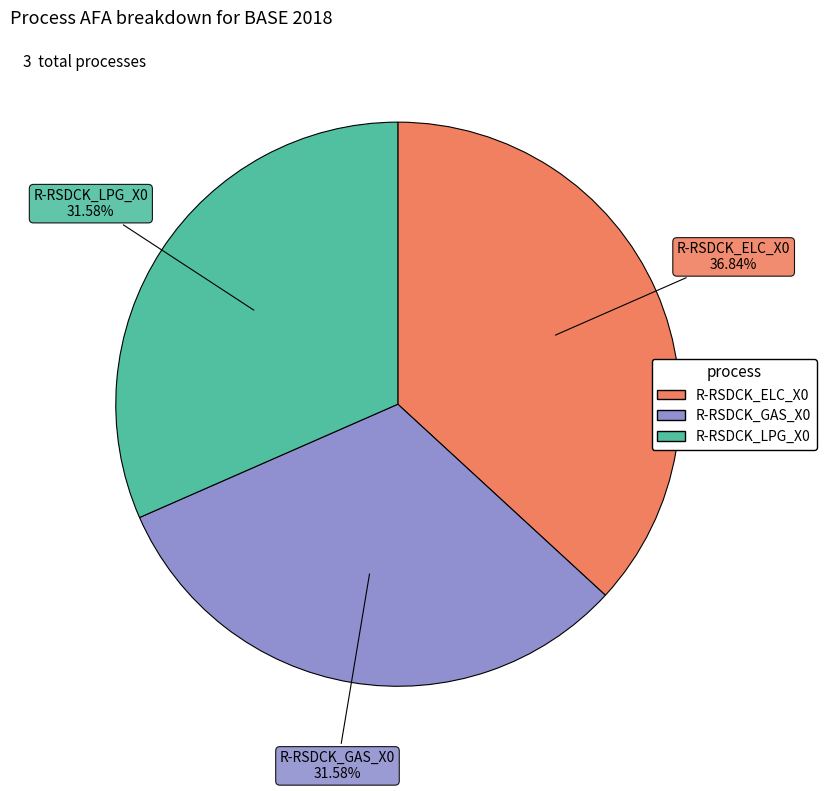

Is the sum of R-RSDCK_LPG_X0 and R-RSDCK_GAS_X0 greater than half?

Yes